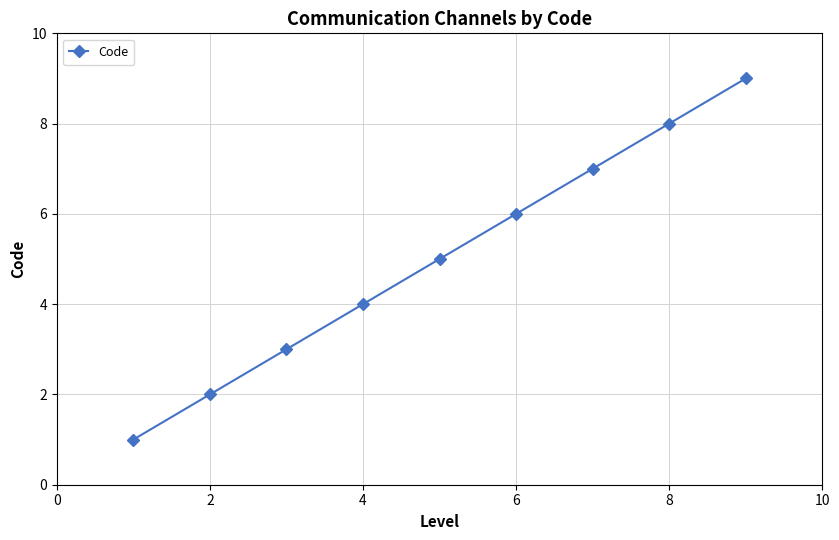

What is the maximum value shown in the chart?

9